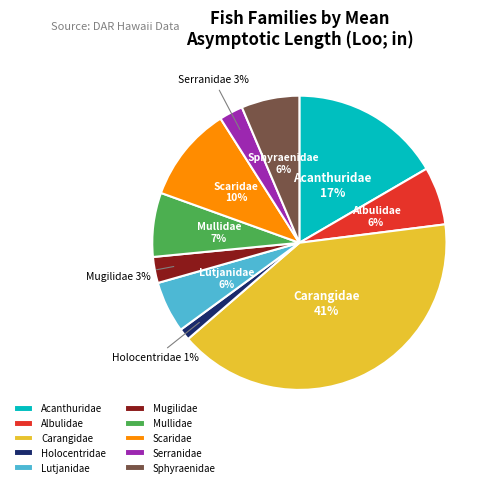

Between Serranidae and Scaridae, which is larger?

Scaridae